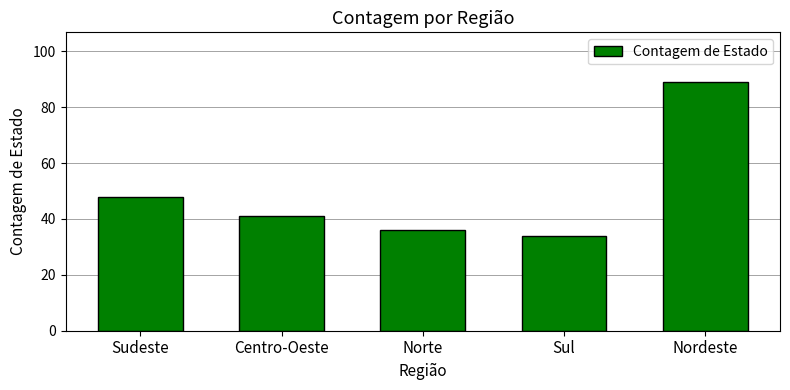

What is the minimum value shown in the chart?

34